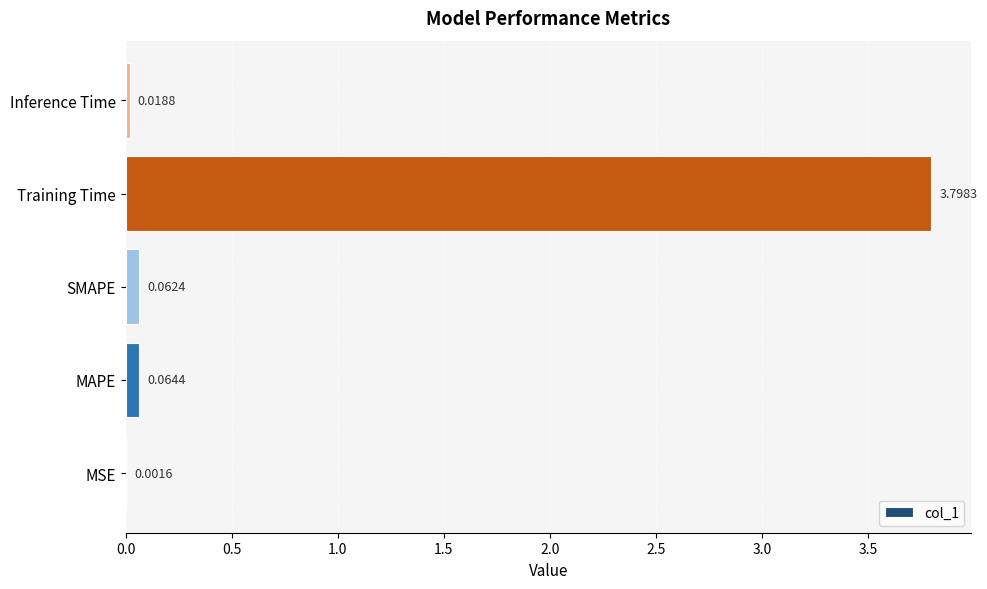

Which category has the highest value across all series?

Training Time